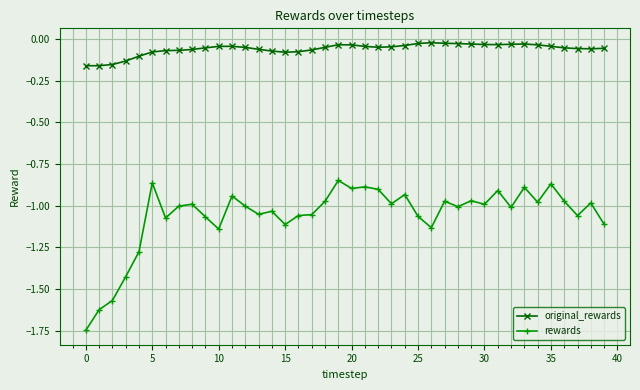

True or false: rewards and original_rewards intersect in this chart.

False